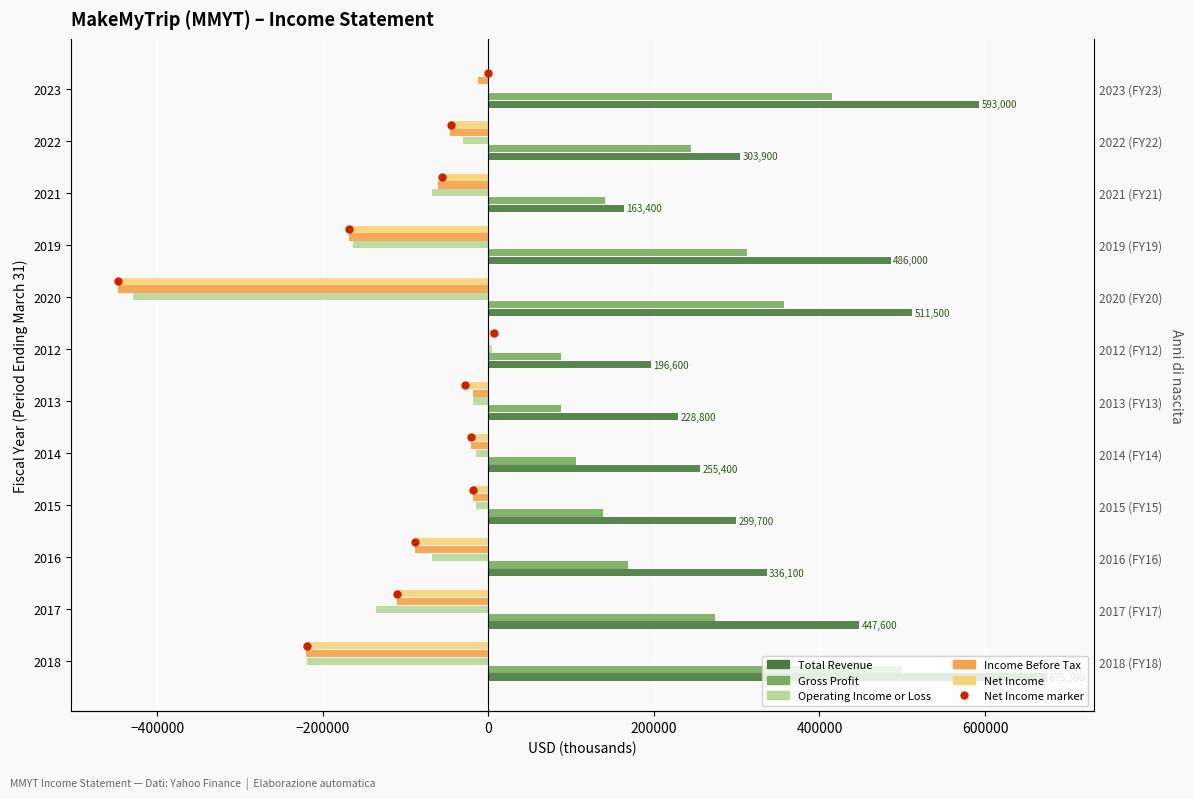

What is the difference between the maximum and second lowest values in the Net Income series?

225600